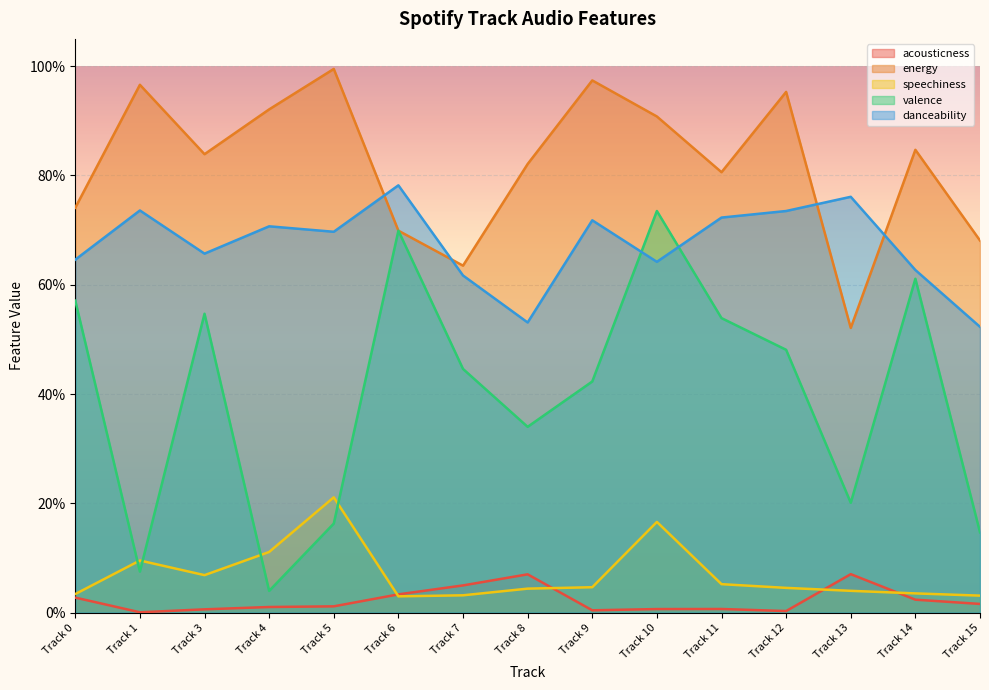

At which category is the sum across all series the highest?

Track 10